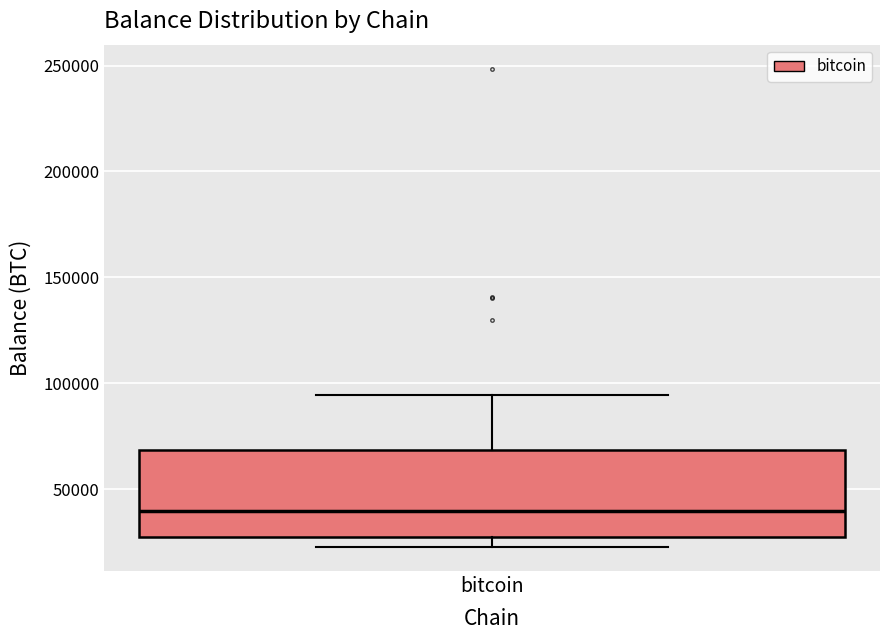

Read this box plot against the y-axis: the position of the median line, the range covered by the box, and the ends of both whiskers. The values are not printed on the chart, so give them approximately, as read against the axis.

median 40000, box 25000 to 70000, whiskers 25000 (just below the box's lower edge) to 95000